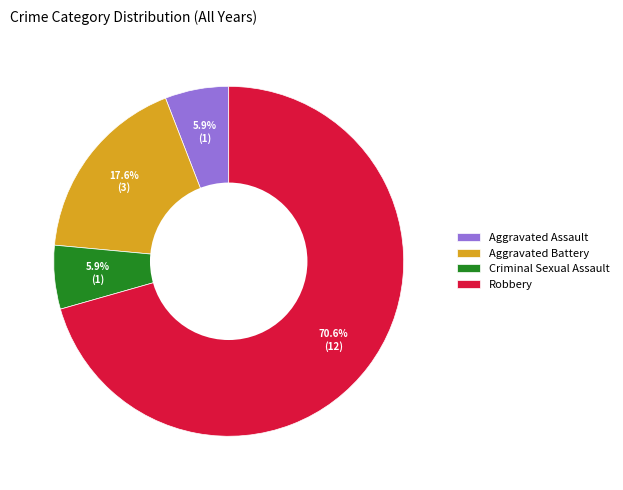

To the nearest percent, what is the difference between the largest and smallest slice percentages?

65%